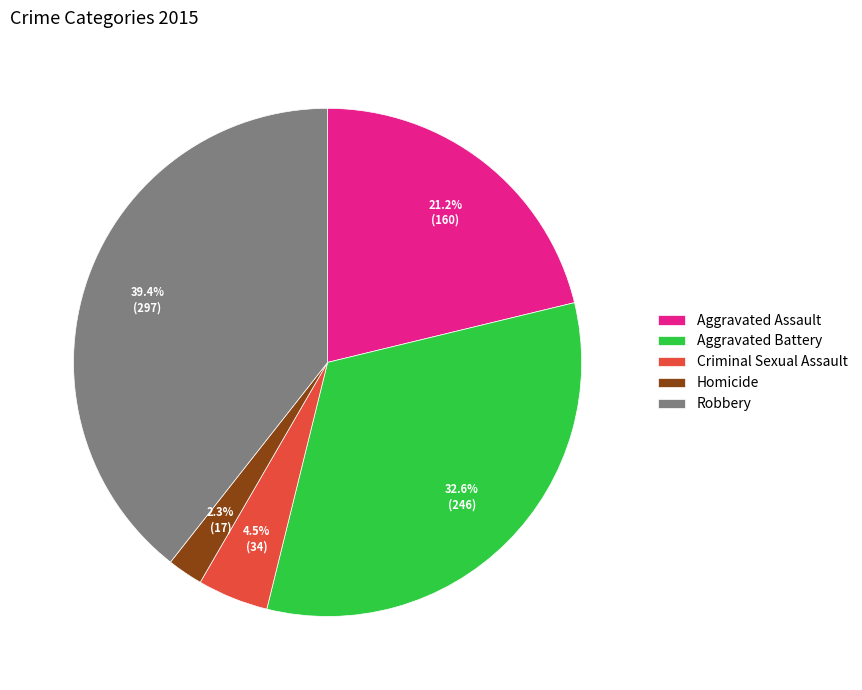

To the nearest percent, what is the difference between the largest and smallest slice percentages?

37%